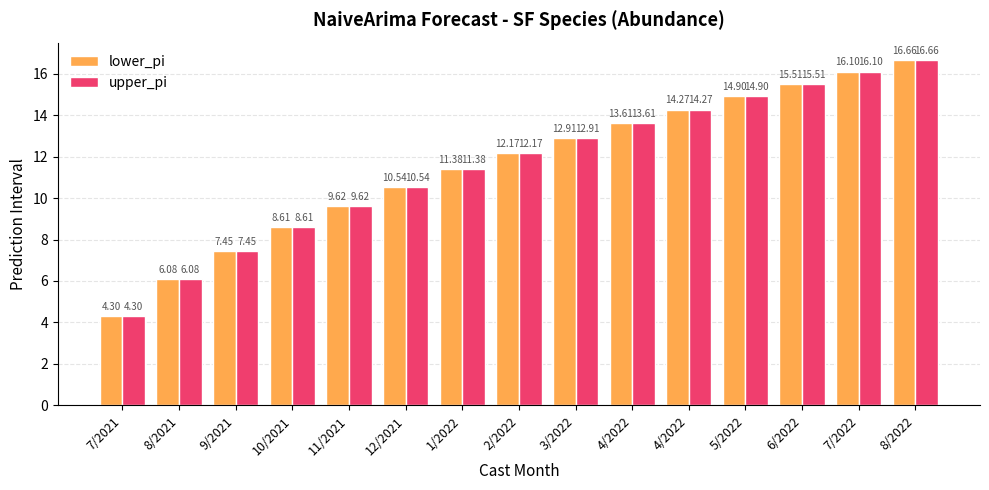

Which label corresponds to the largest value in the chart?

8/2022